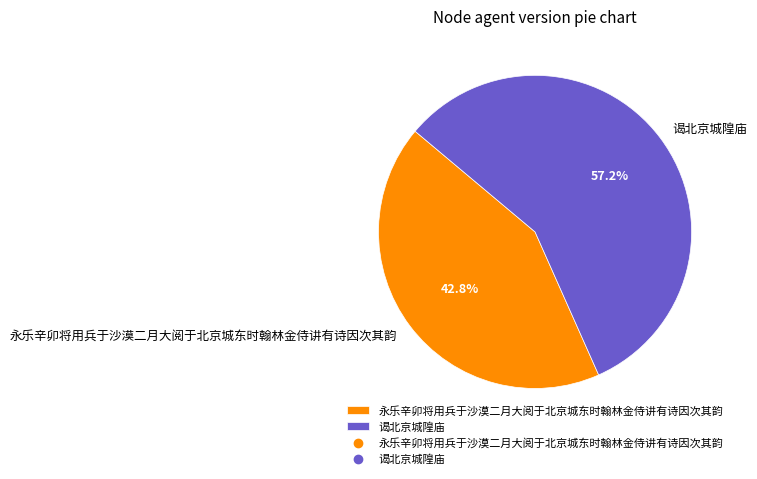

Approximately how many times larger is the value at 永乐辛卯将用兵于沙漠二月大阅于北京城东时翰林金侍讲有诗因次其韵 compared to 谒北京城隍庙?

0.7